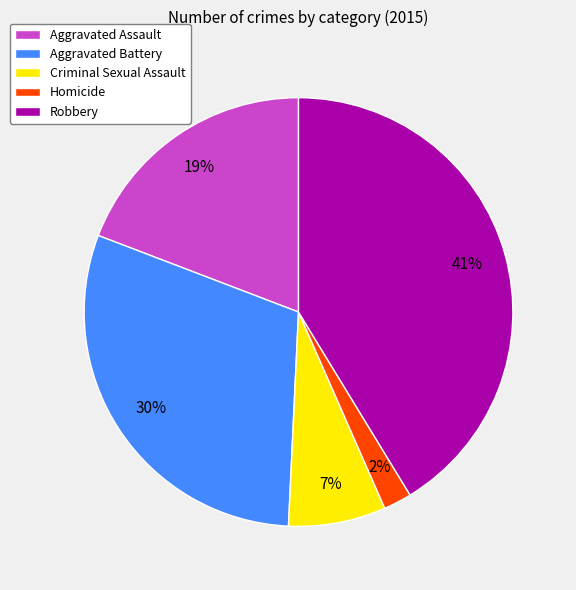

True or false: Aggravated Battery accounts for 30% of the total.

True